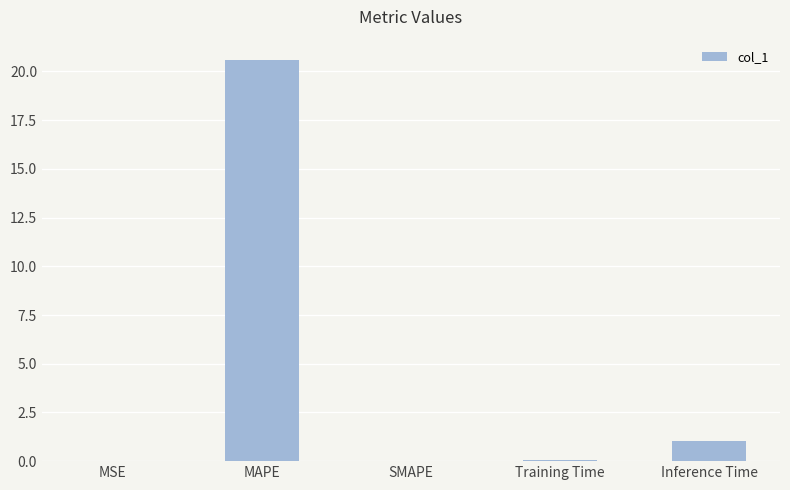

Where is the data nearest to the value 10?

Inference Time